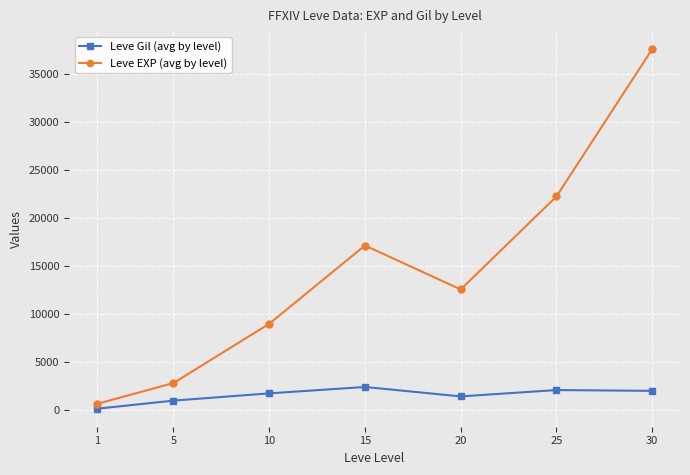

At which label is Leve EXP (avg by level) closest to 19110?

15